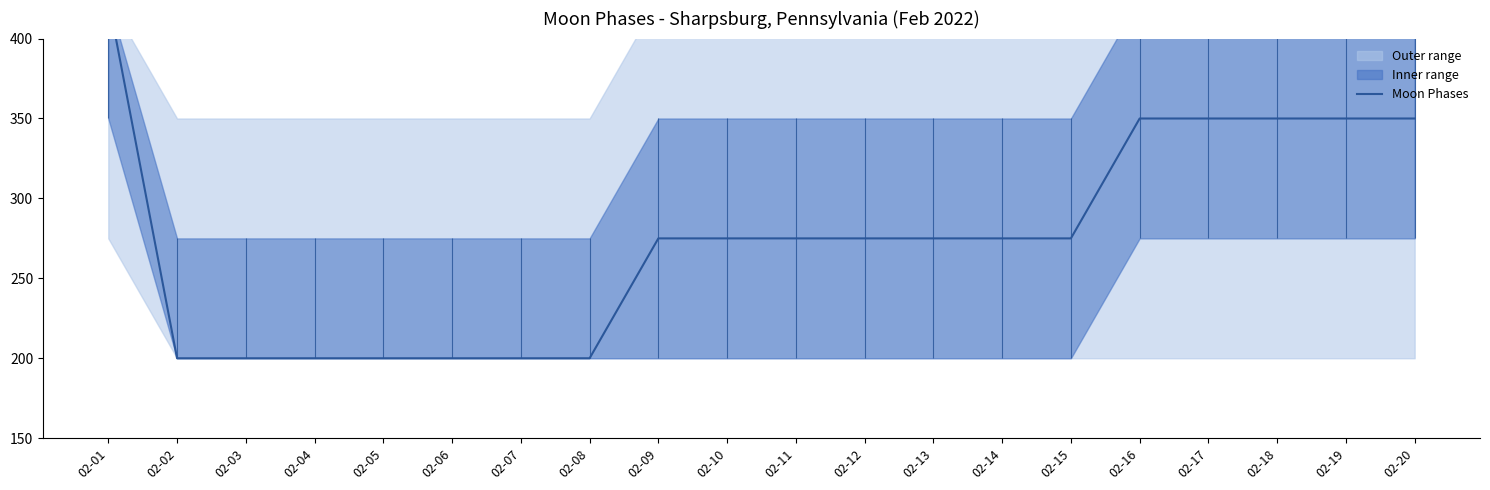

True or false: the data shows 736 at 02-01.

False